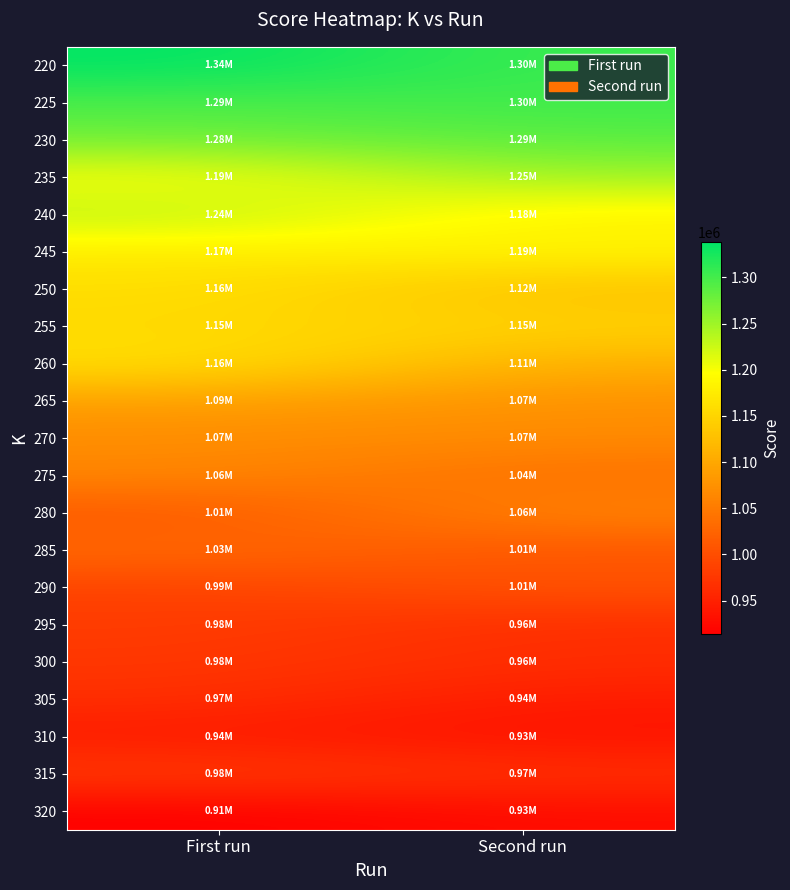

What is the total value across all series at Second run?

22850995.6